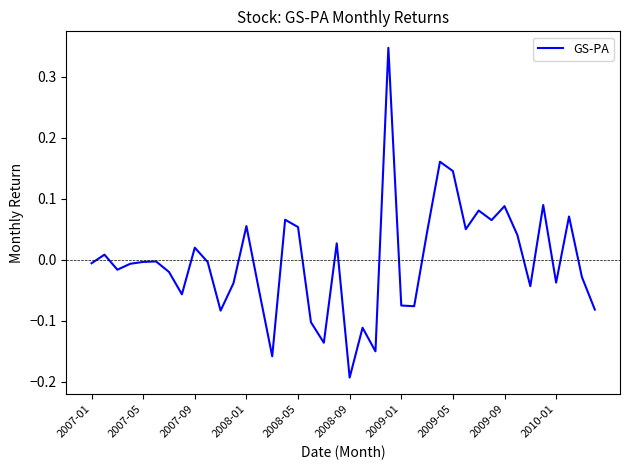

Reading left to right, list all the values displayed in this chart.

-0.0	0.0	-0.0	-0.0	-0.0	-0.0	-0.0	-0.1	0.0	-0.0	-0.1	-0.0	0.1	-0.1	-0.2	0.1	0.1	-0.1	-0.1	0.0	-0.2	-0.1	-0.2	0.3	-0.1	-0.1	0.0	0.2	0.1	0.0	0.1	0.1	0.1	0.0	-0.0	0.1	-0.0	0.1	-0.0	-0.1